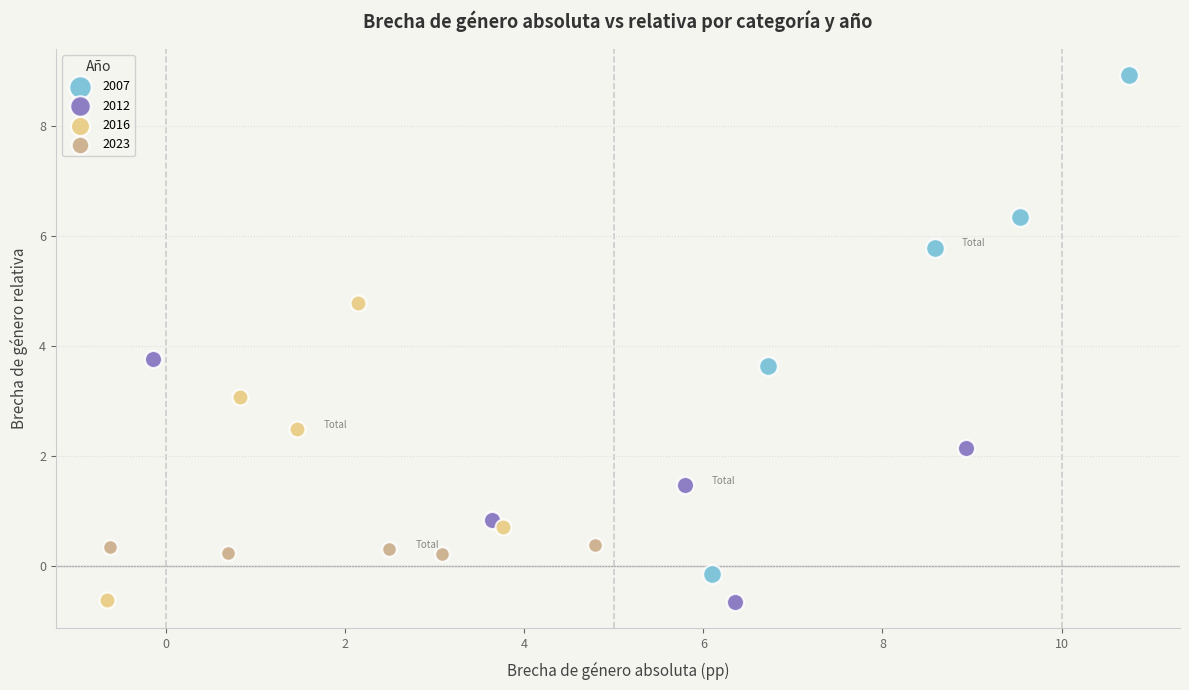

What are all the series names shown in the legend?

2007, 2012, 2016, 2023